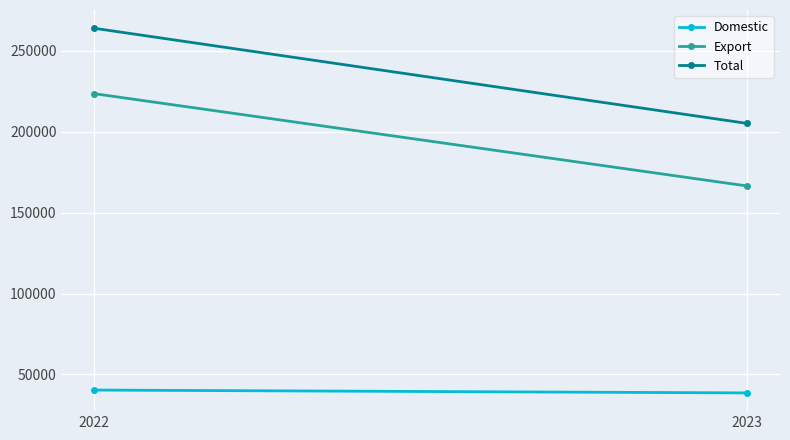

Count the number of categories in the chart.

2